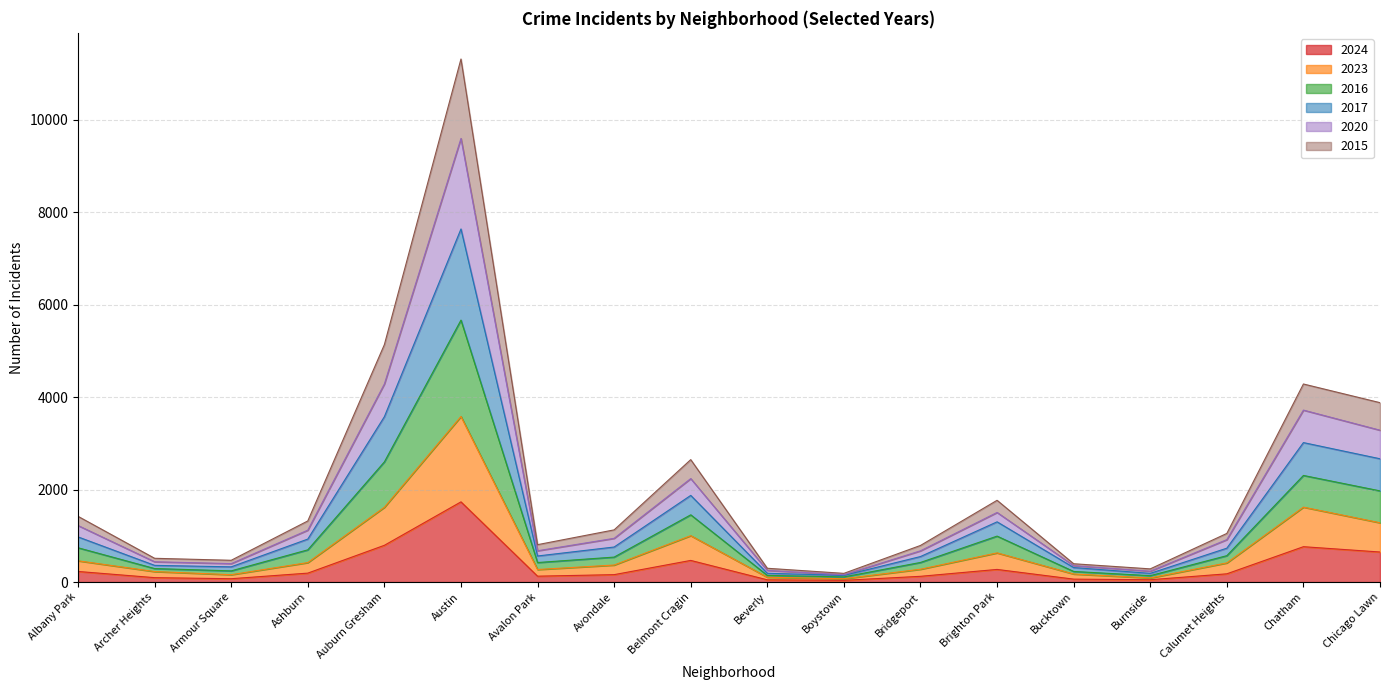

Which has a higher value, Avondale or Boystown?

Avondale